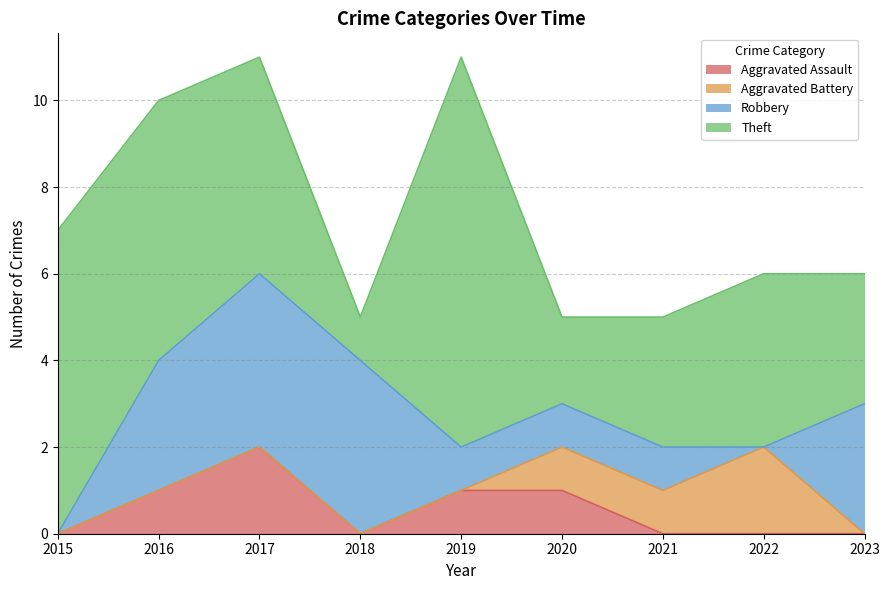

How many intersections are there between Aggravated Battery and Robbery?

1